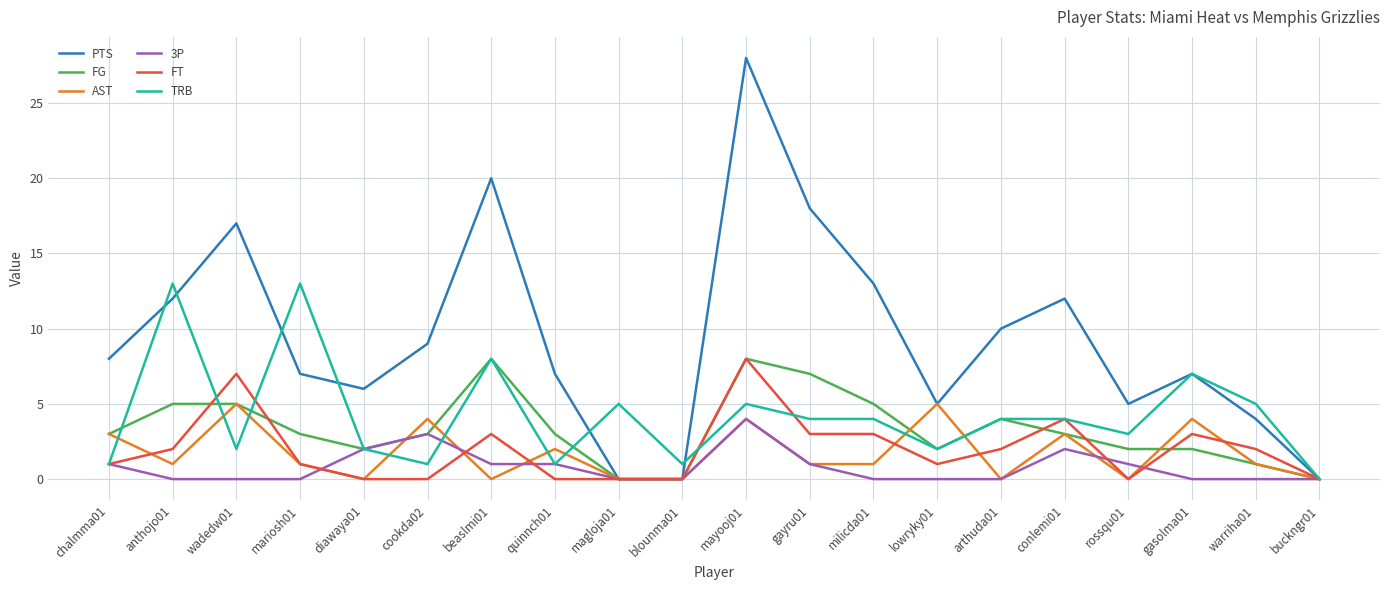

What is the difference between the highest and lowest values at arthuda01?

10